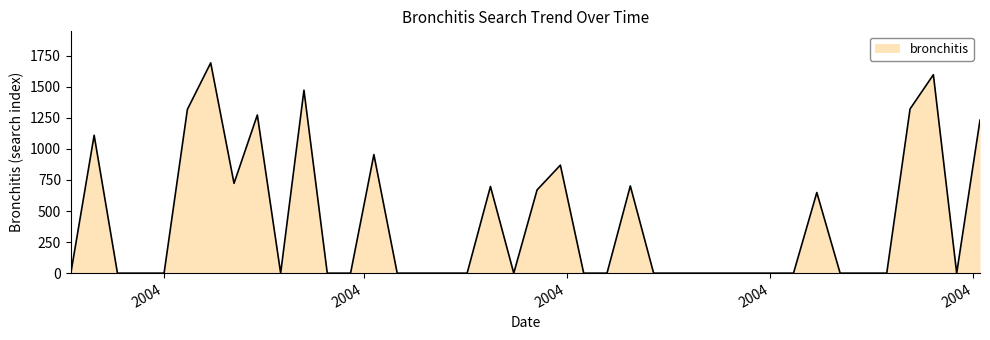

What is the difference between the maximum and minimum values?

1691.6